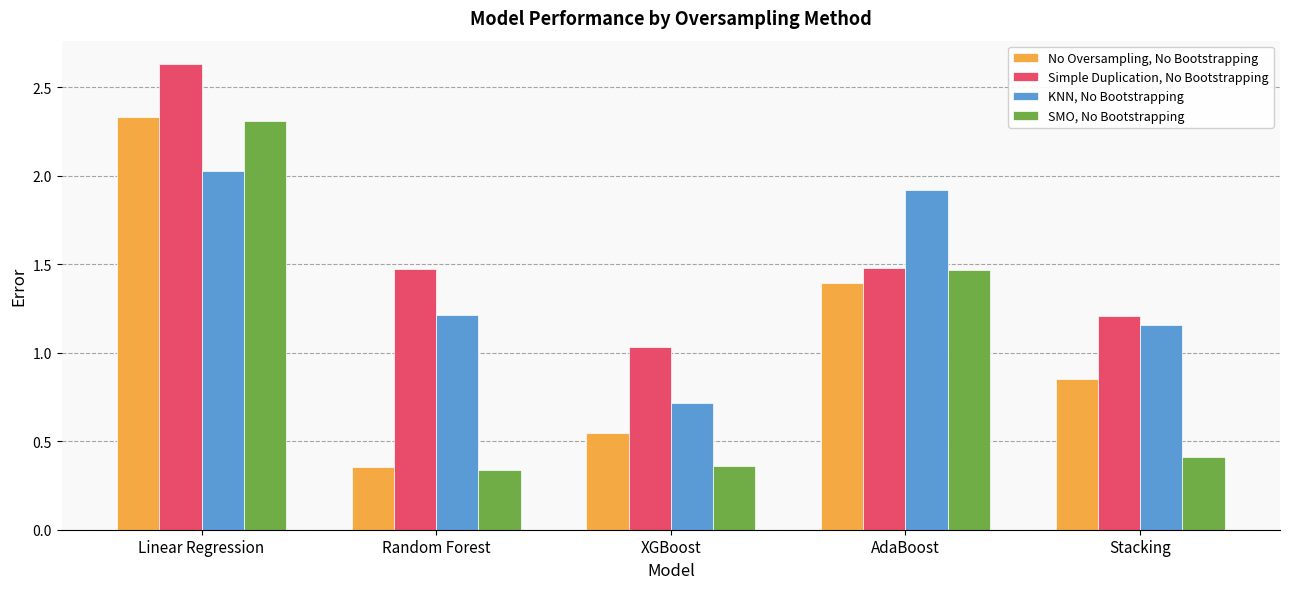

The SMO, No Bootstrapping series shows 0.2 at Random Forest. True or false?

False